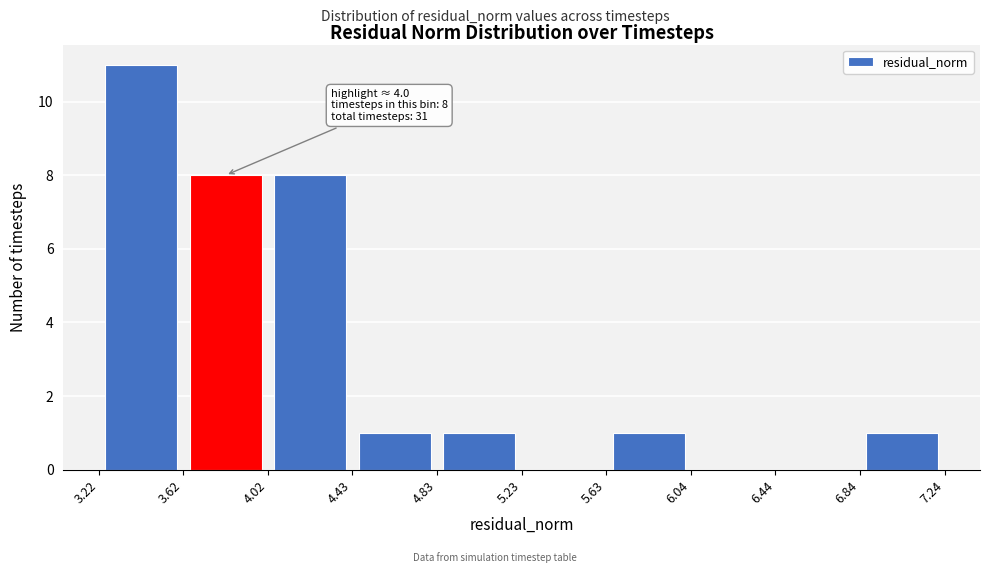

Over which range of the x-axis is the bar tallest?

3.22 to 3.62